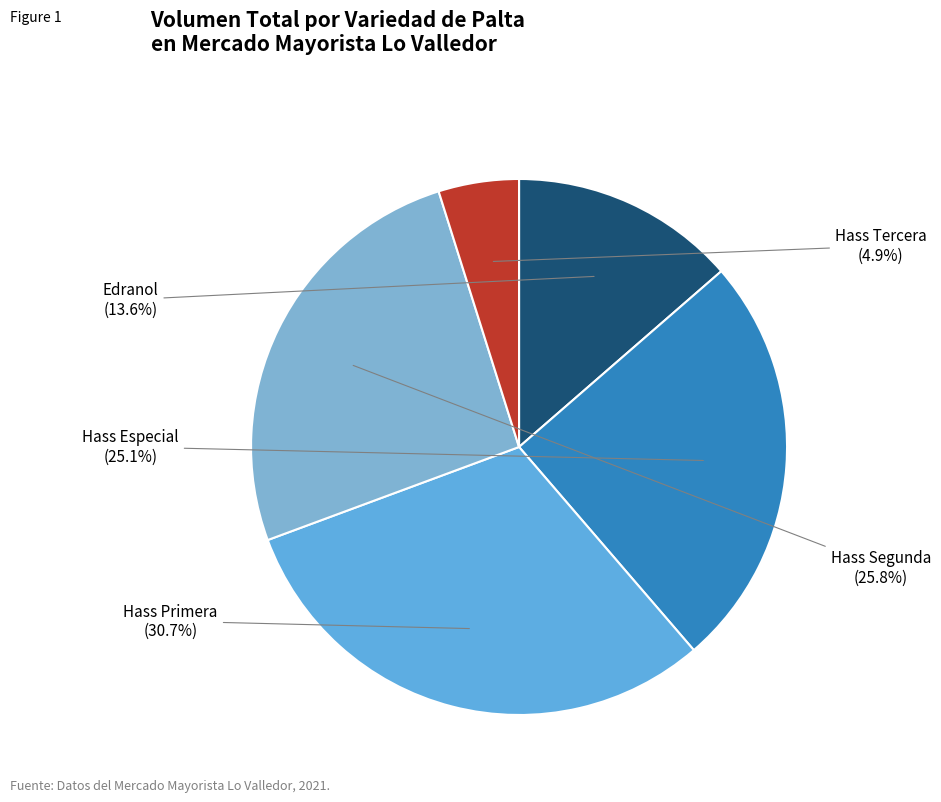

To the nearest percent, what percentage of the pie is Hass Primera?

31%